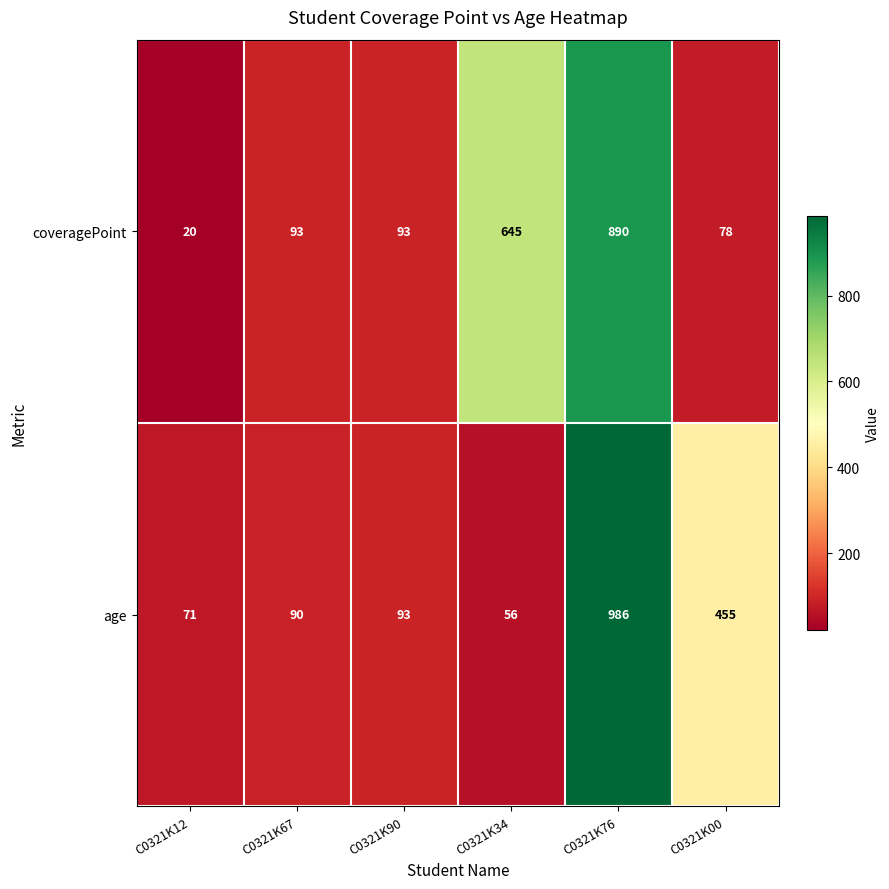

Which series has the largest range (max minus min)?

age